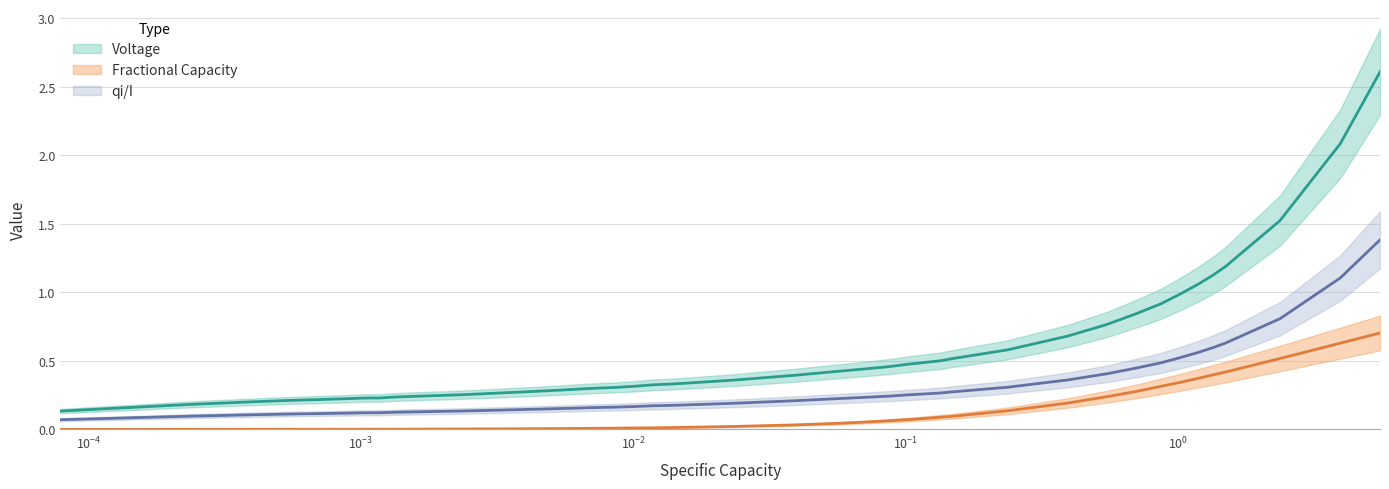

Is this an area chart (filled region under the line)?

No